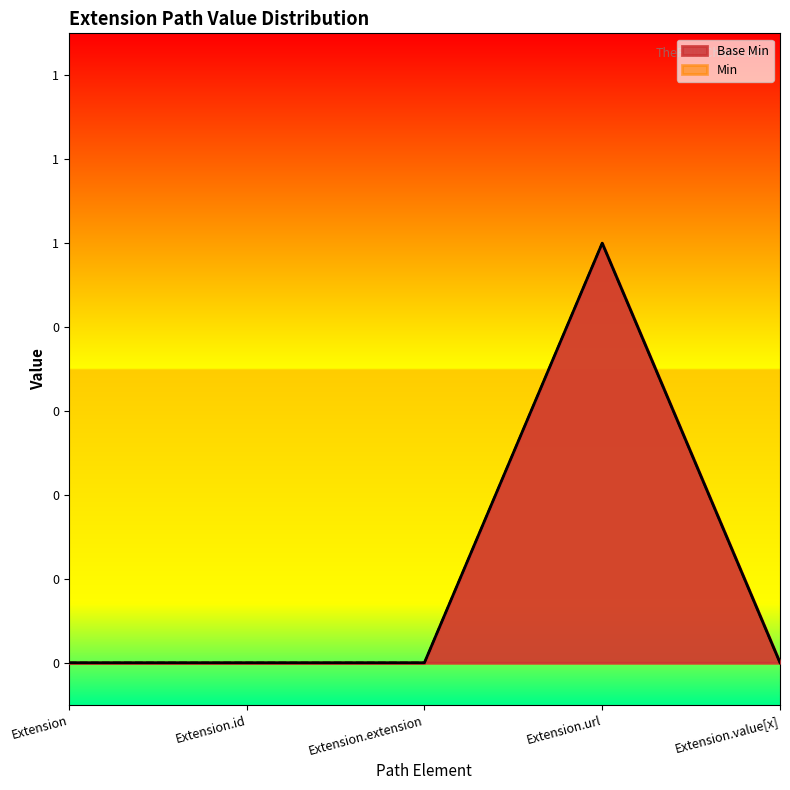

How many lines are shown in the chart?

1